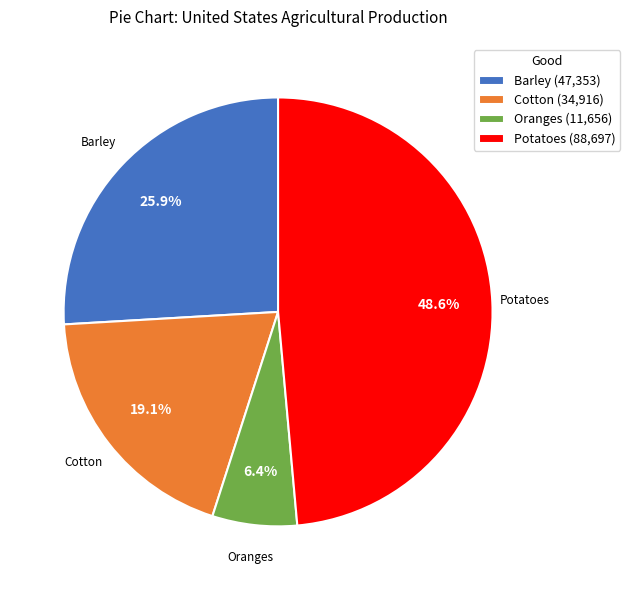

To the nearest percent, what is the difference between the largest and smallest slice percentages?

42%